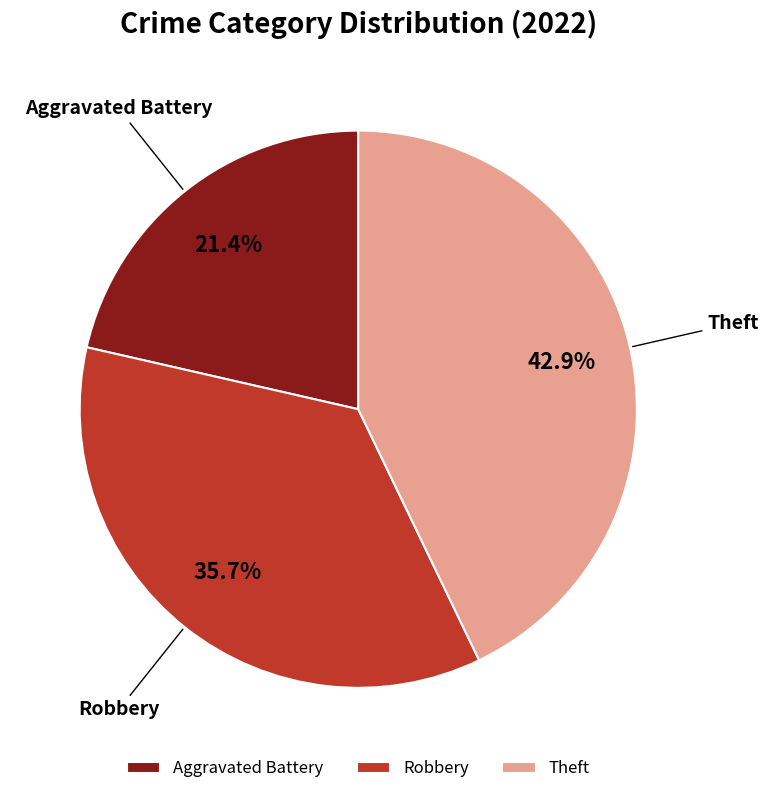

What is the smallest slice in the pie chart?

Aggravated Battery